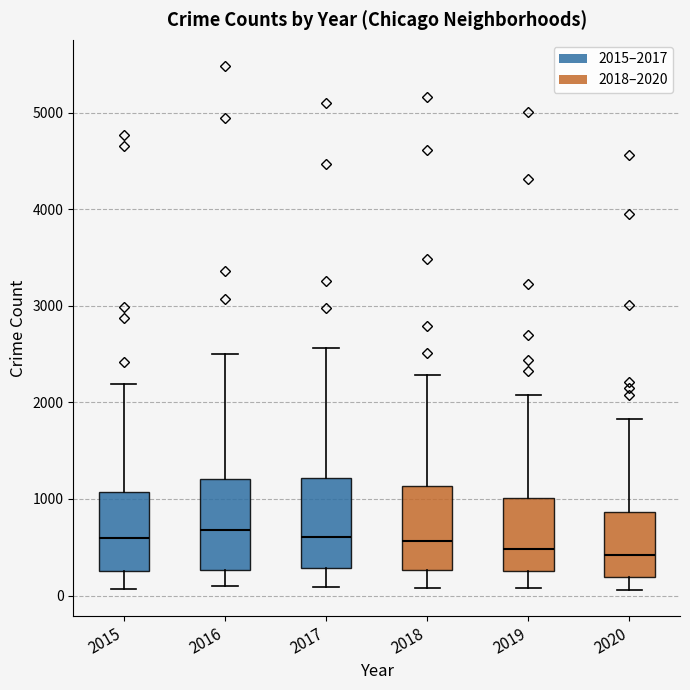

Reading left to right, transcribe this box plot: for each box, give where its median line is, the range the box spans, and where its two whiskers end, as read against the y-axis. The values are not printed on the chart, so give them approximately, as read against the axis.

2015: median 600, box 300 to 1100, whiskers 100 to 2200
2016: median 700, box 300 to 1200, whiskers 100 to 2500
2017: median 600, box 300 to 1200, whiskers 100 to 2600
2018: median 600, box 300 to 1100, whiskers 100 to 2300
2019: median 500, box 300 to 1000, whiskers 100 to 2100
2020: median 400, box 200 to 900, whiskers 100 to 1800